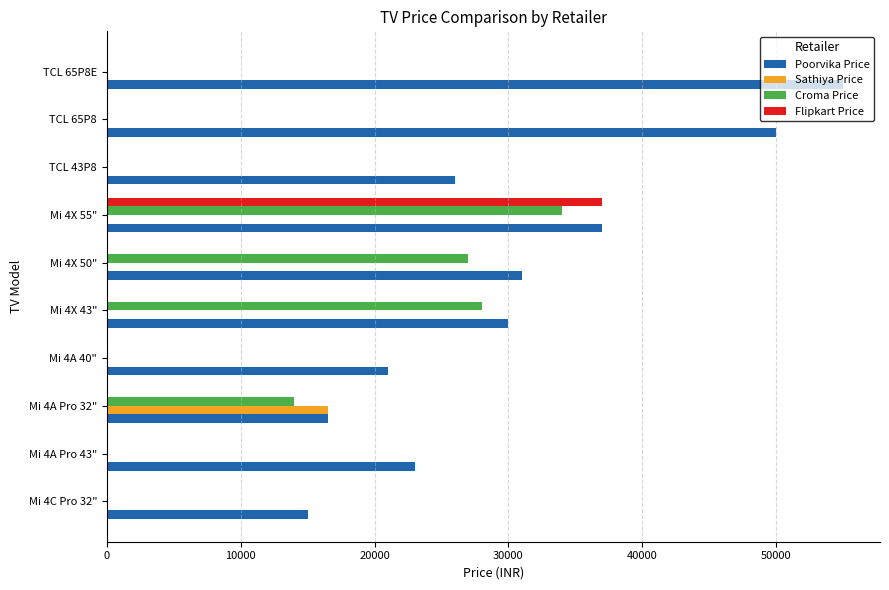

The value of Poorvika Price at TCL 65P8 is 67677. True or false?

False